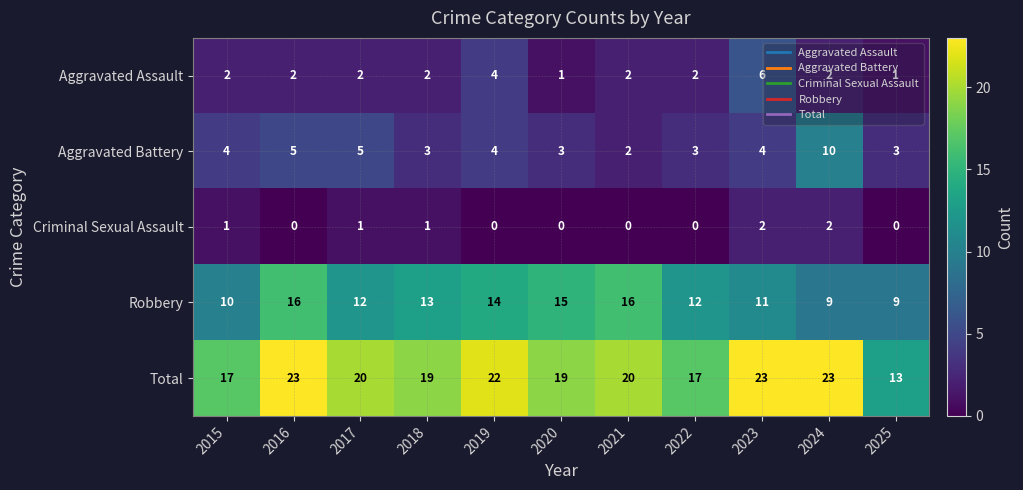

How many data points does each series have?

11